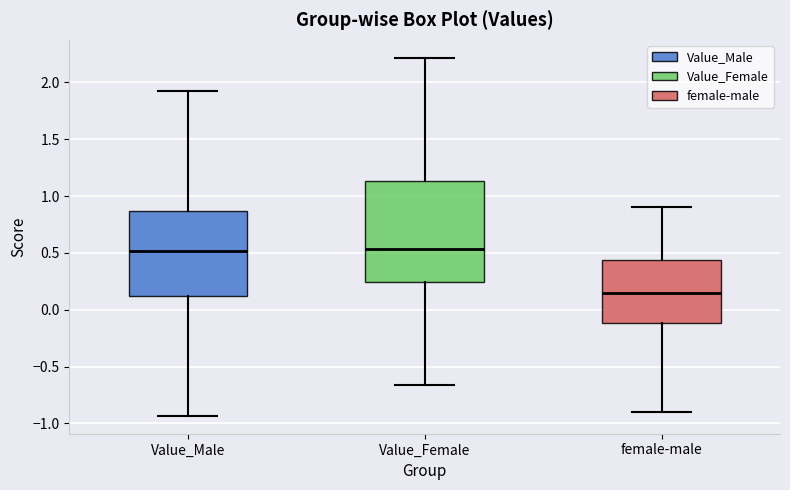

Where is the lower edge of the box for Value_Female on the y-axis? The values are not printed on the chart, so give them approximately, as read against the axis.

0.25